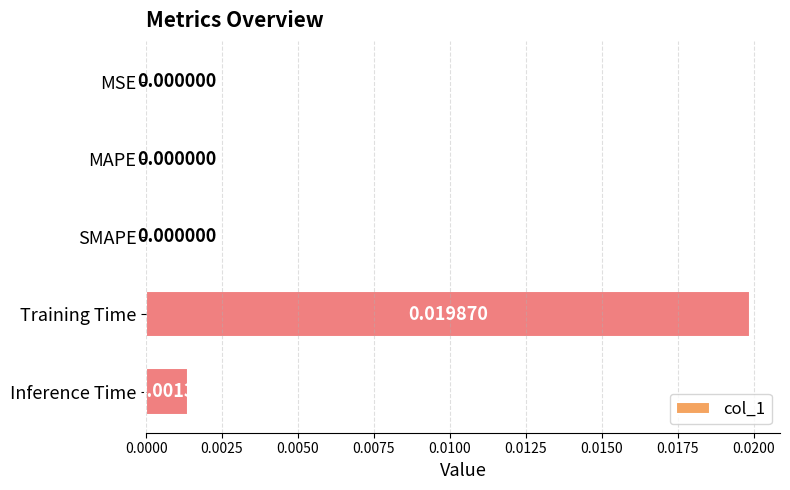

Are the bars horizontal?

Yes